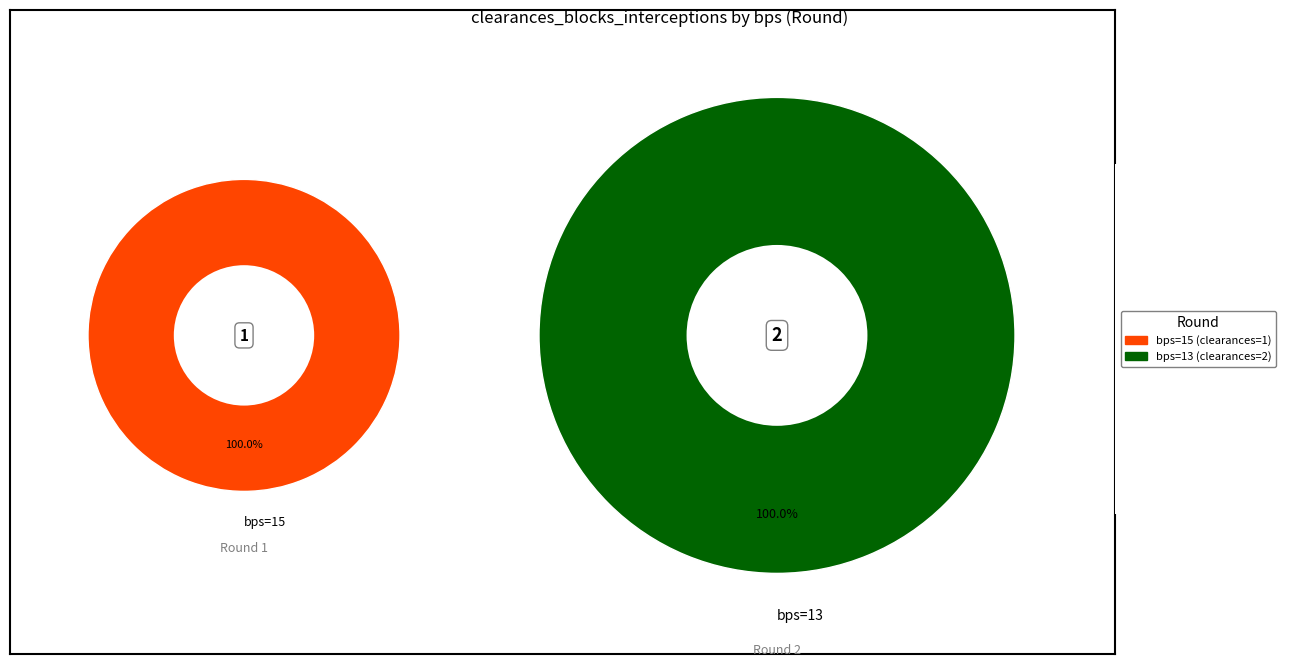

Is there any slice that represents more than half of the pie?

Yes